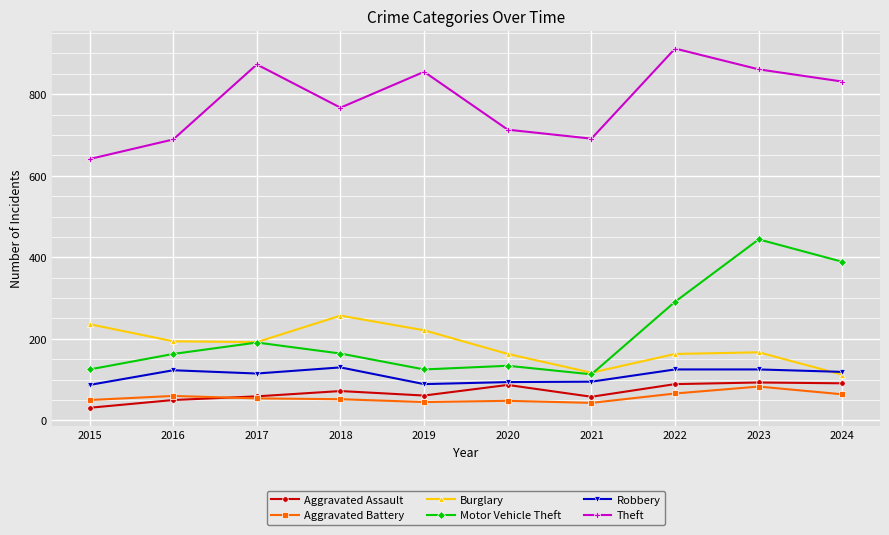

What is the value of the Robbery point at the 1st from the left?

87